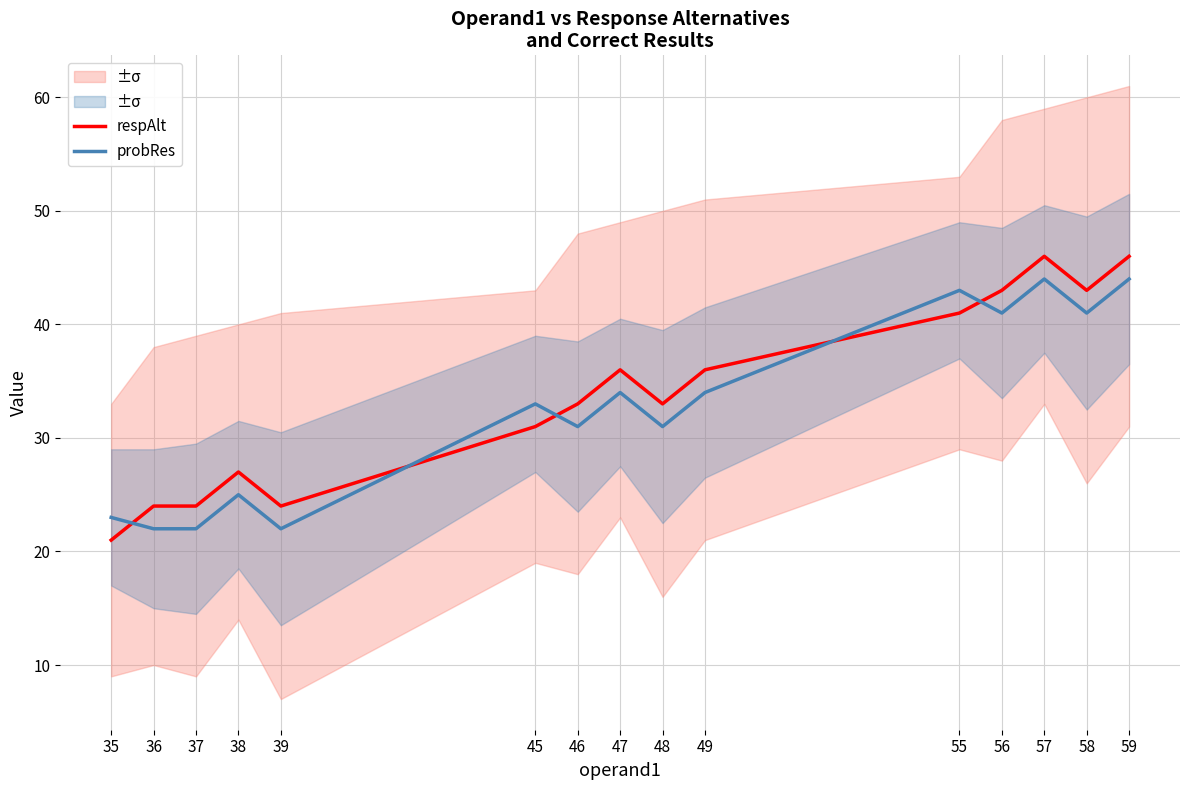

What is the spread (max minus min) of values at 35?

2